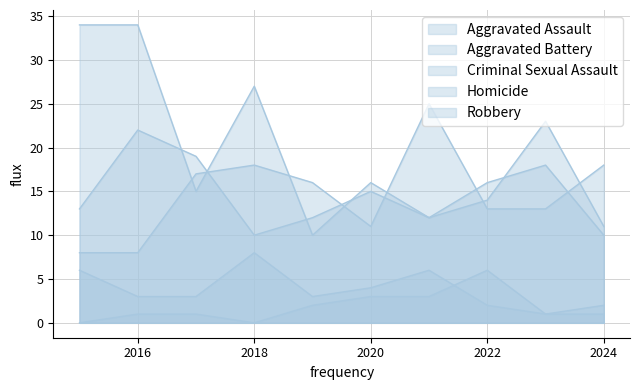

Is the value of Homicide at 2020 greater than the value of Aggravated Assault at 2024?

No